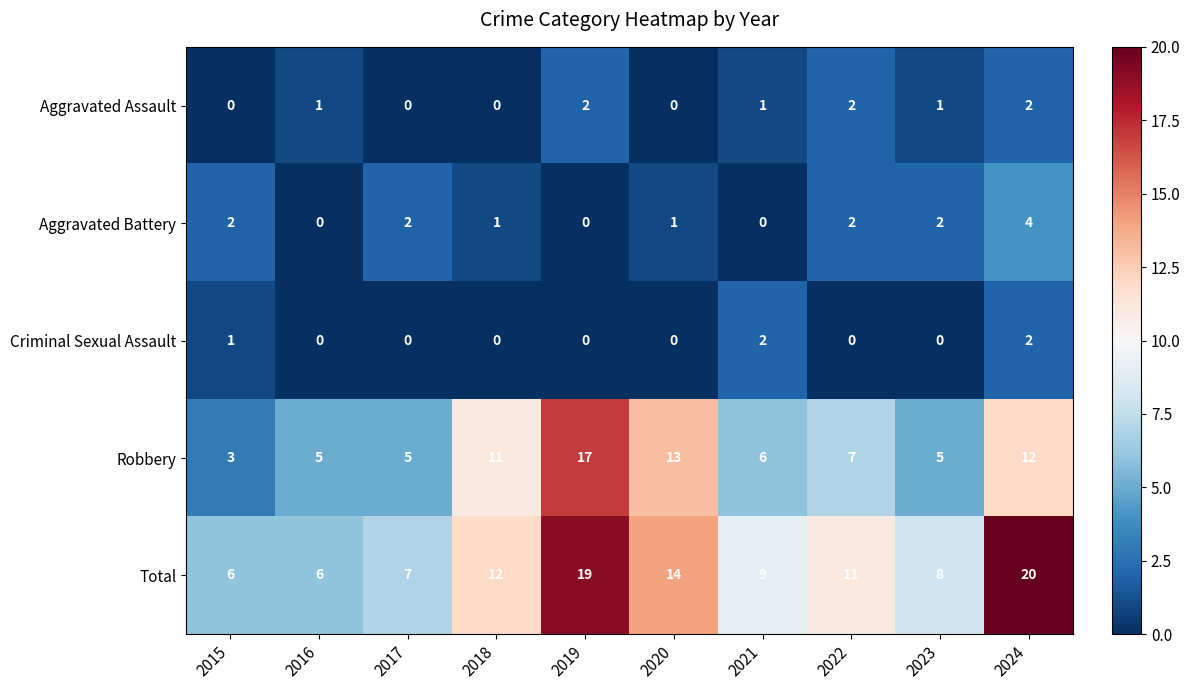

The value of Criminal Sexual Assault at 2022 is -1. True or false?

False